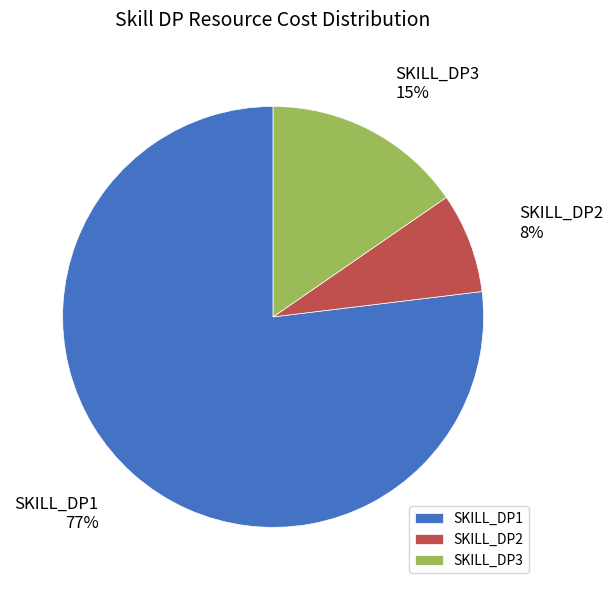

How many segments does this pie chart have?

3